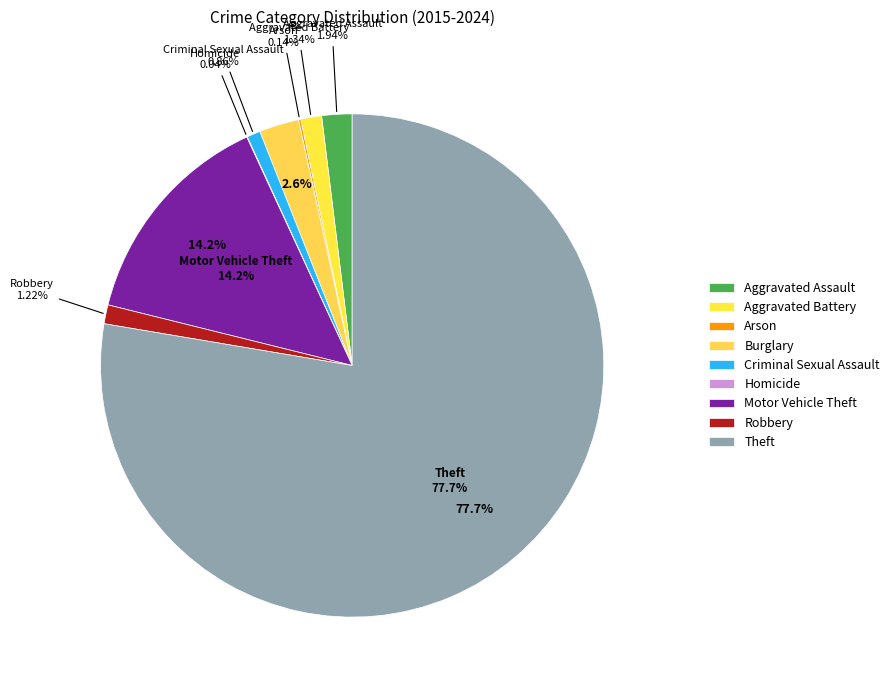

Between Arson and Theft, which is larger?

Theft